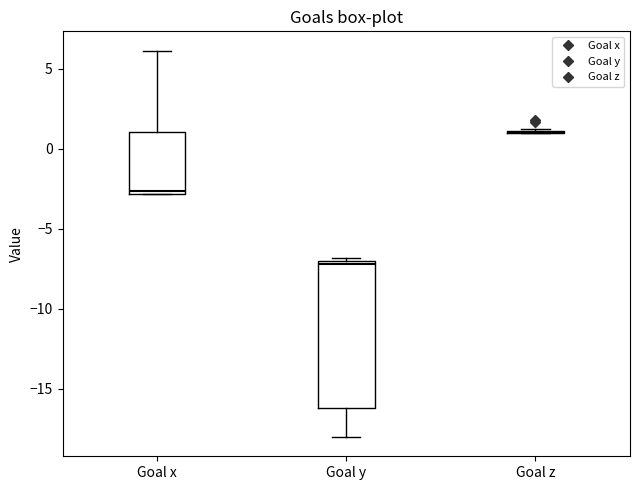

Comparing the boxes themselves (not the whiskers), which one is the tallest?

Goal y